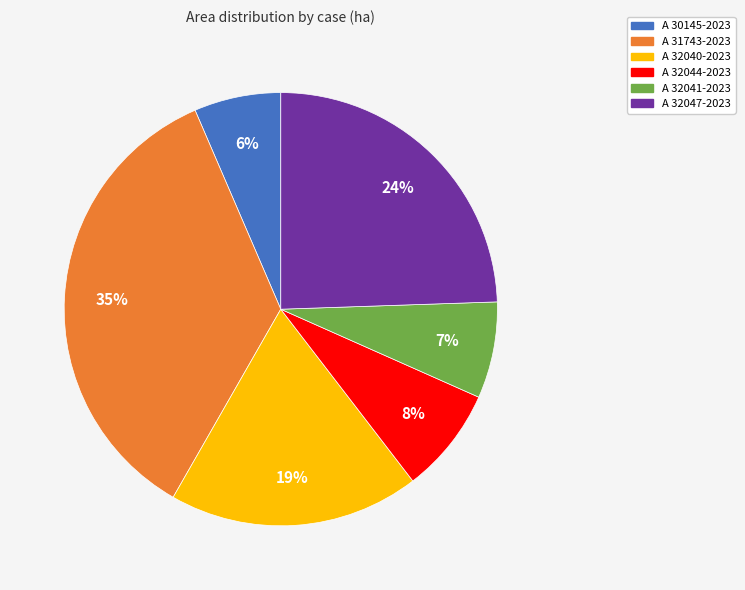

Count the number of slices in the pie.

6